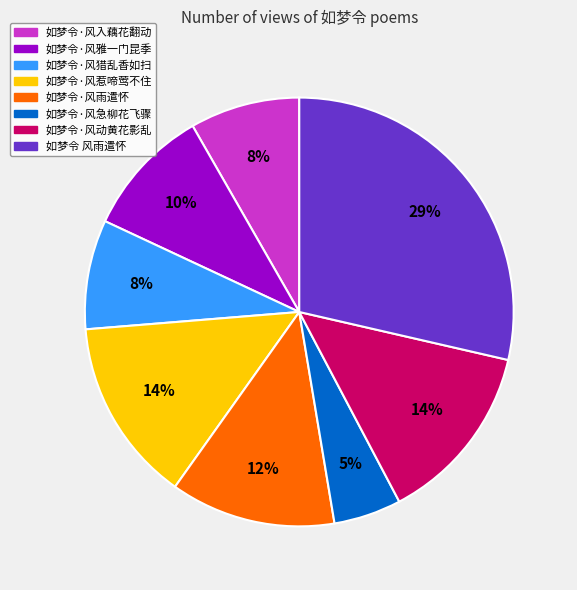

Is the sum of 如梦令·风雨遣怀 and 如梦令·风雅一门昆季 greater than half?

No